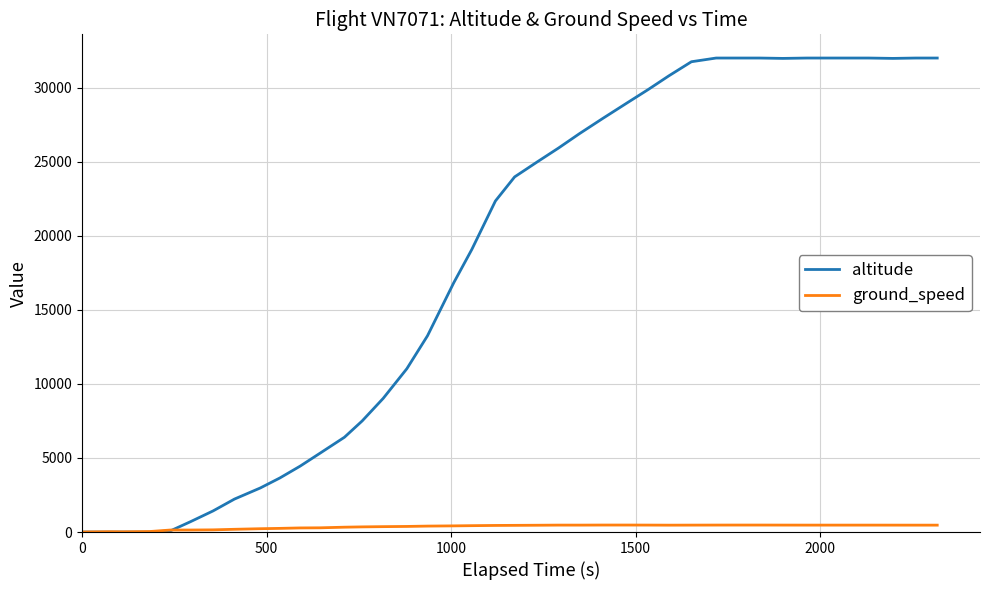

What is the difference between the maximum and minimum values in the ground_speed series?

468